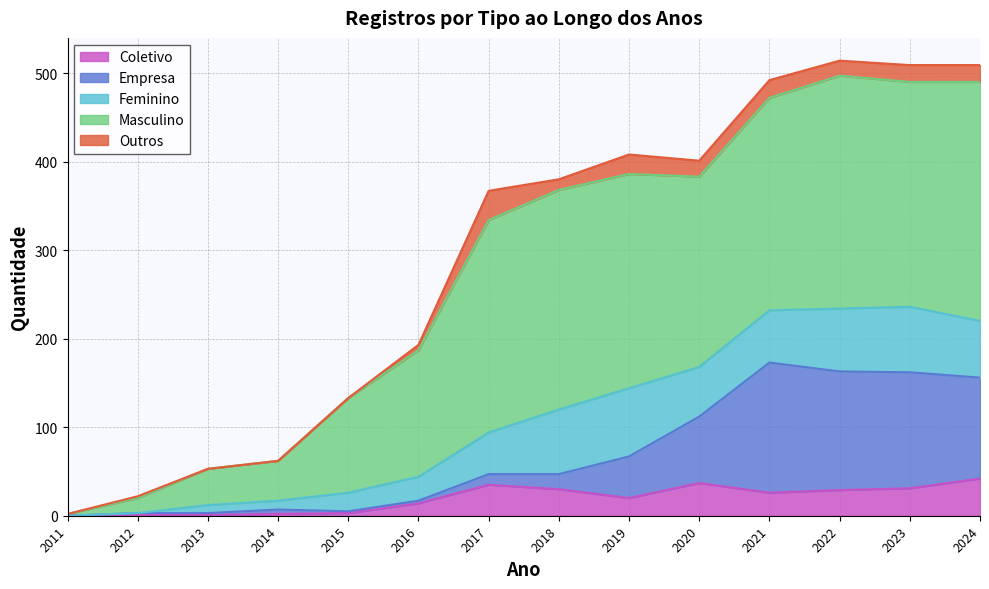

How many distinct data groups are displayed?

5